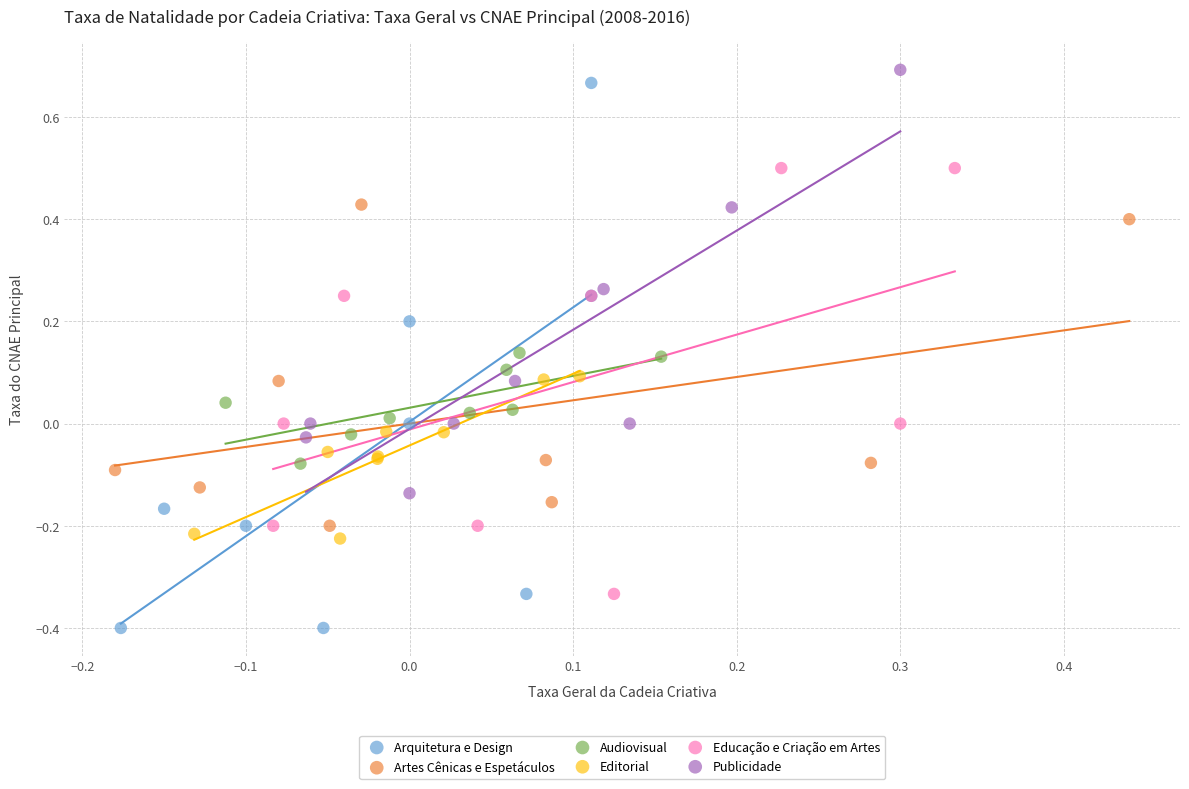

Which series has the widest spread of Y values?

Arquitetura e Design